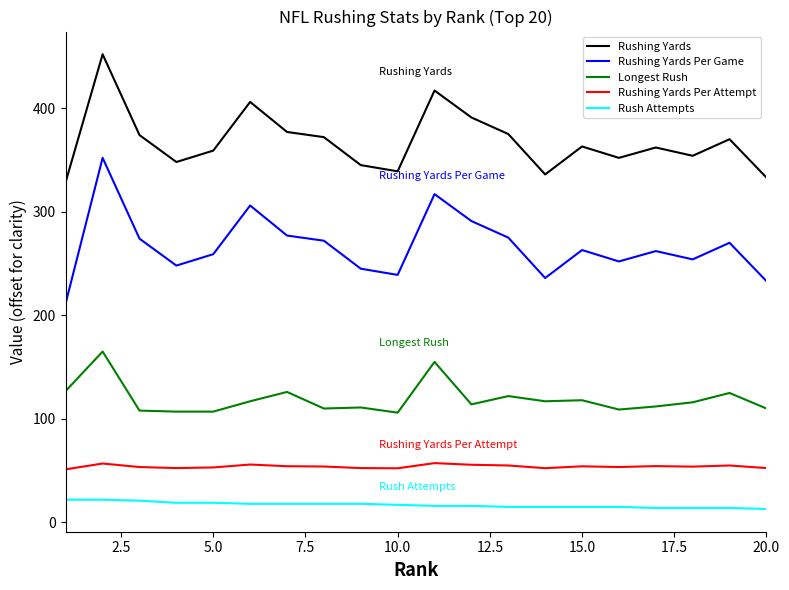

What is the average value of the Rushing Yards series?

367.7